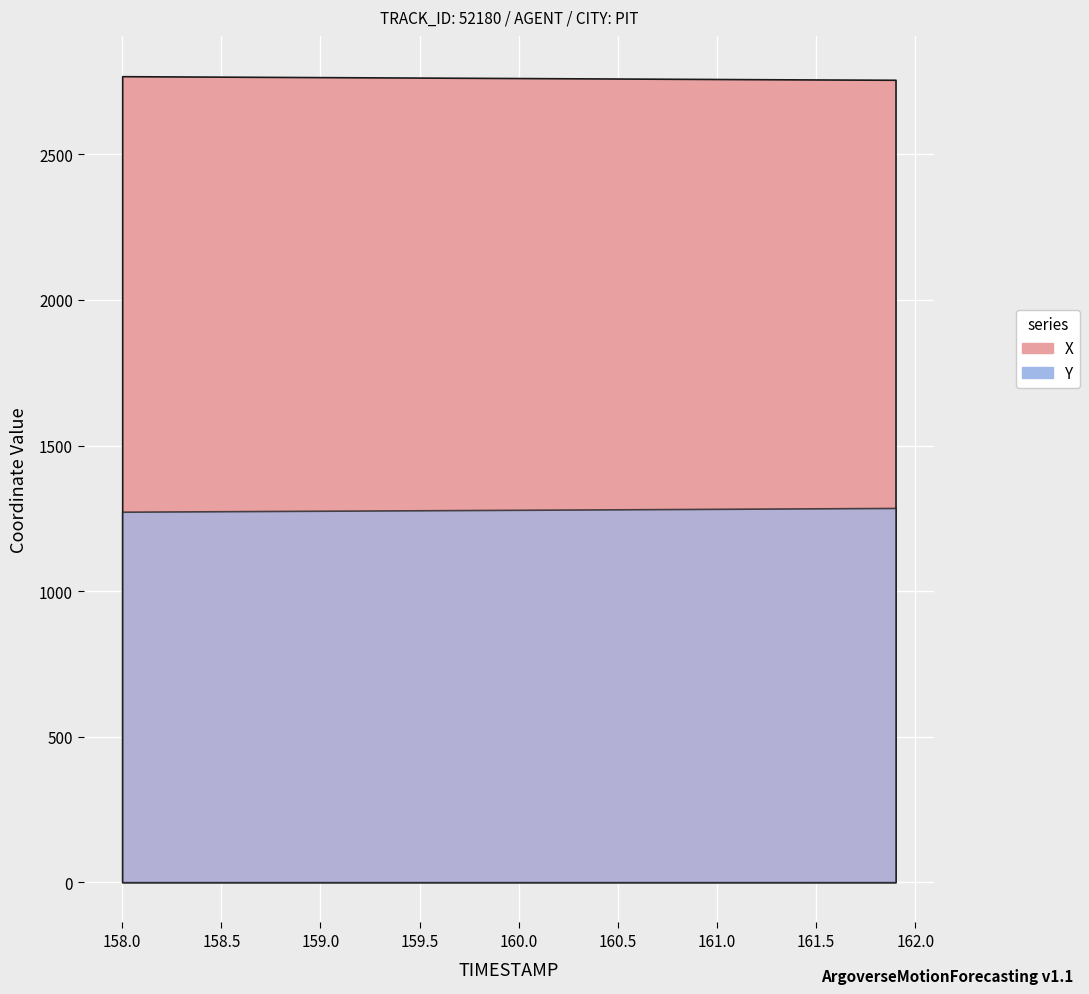

Which series has the largest total across all categories?

X